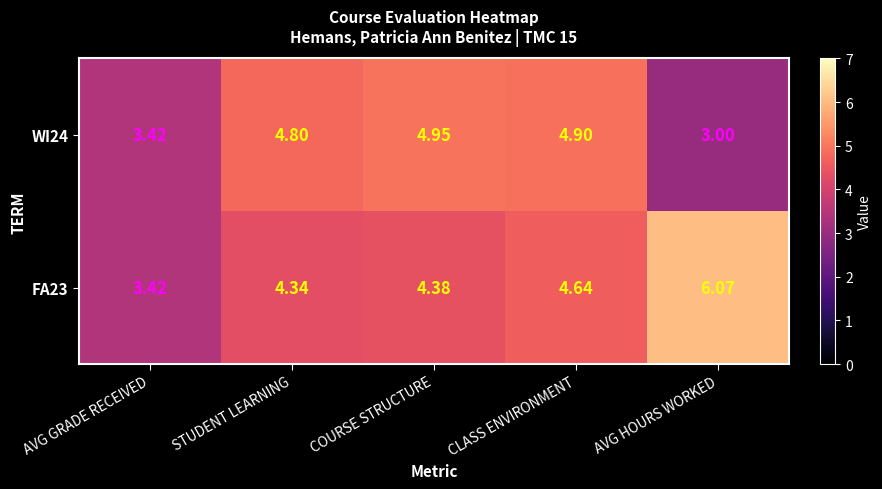

At which category does the chart reach its peak across all series?

AVG HOURS WORKED